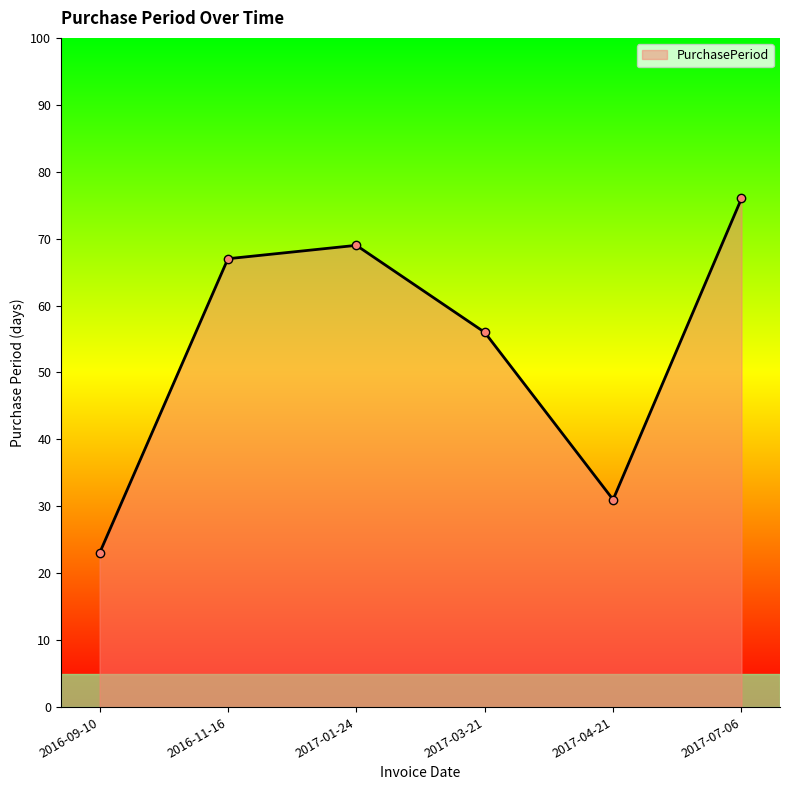

Does the chart display data point markers on the line(s)?

Yes